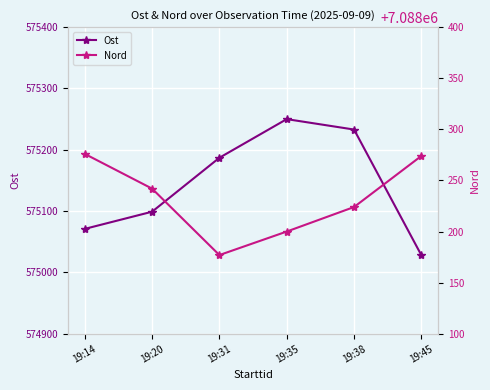

Rank the series at 19:14 from lowest to highest value.

Ost, Nord